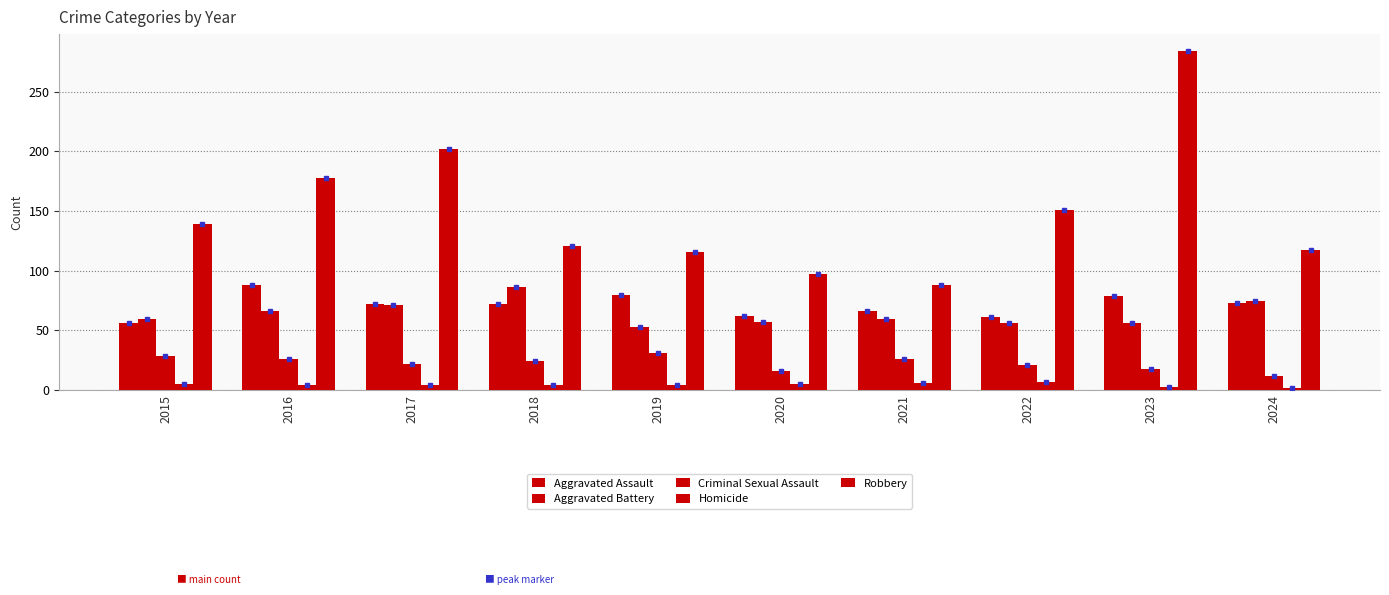

The Aggravated Battery series shows 42 at 2016. True or false?

False